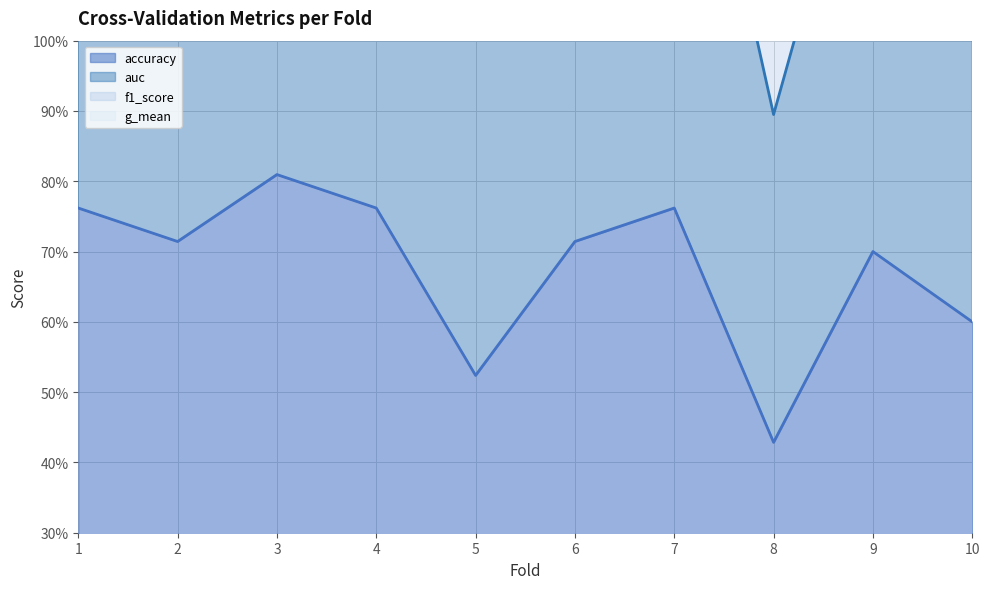

Reading left to right, transcribe all the data shown in this chart.

accuracy: 0.8	0.7	0.8	0.8	0.5	0.7	0.8	0.4	0.7	0.6
auc: 1.5	1.4	1.7	1.5	1.1	1.5	1.5	0.9	1.4	1.2
f1_score: 3.0	2.9	3.3	3.1	2.0	2.9	3.0	1.8	2.8	2.5